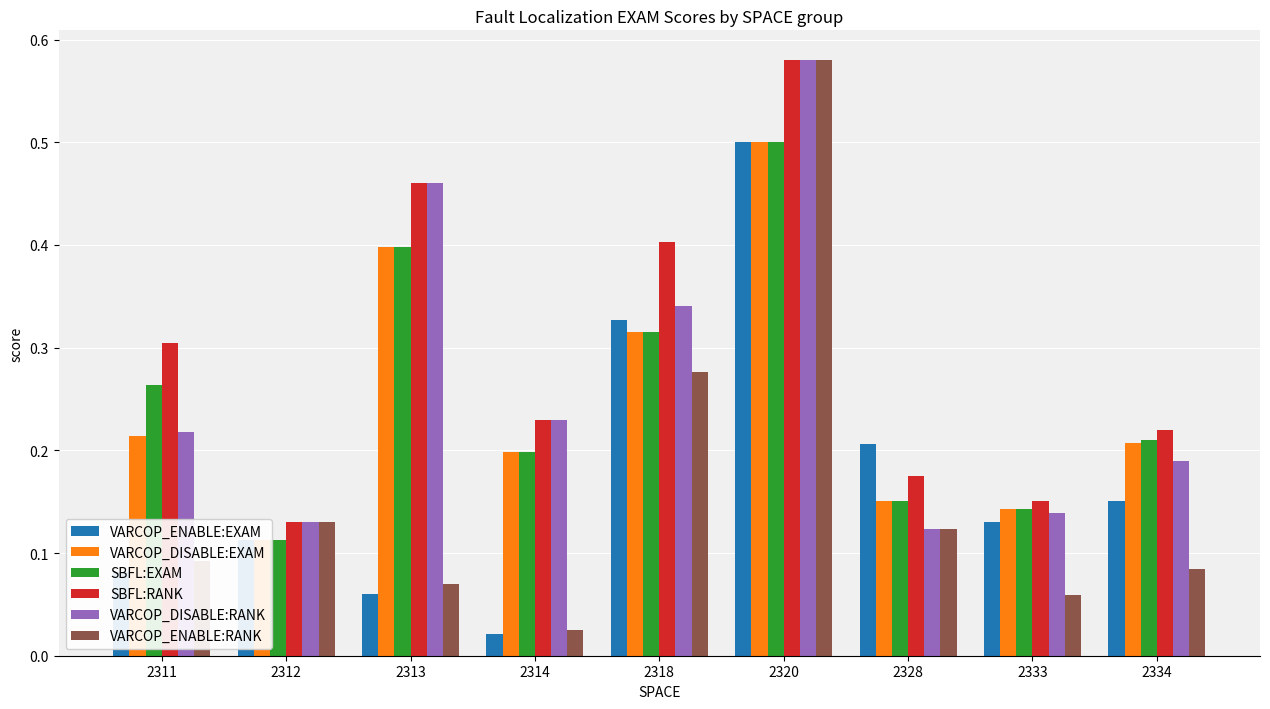

Reading right to left, extract all data points from this chart.

VARCOP_ENABLE:EXAM: 2334=0.2	2333=0.1	2328=0.2	2320=0.5	2318=0.3	2314=0.0	2313=0.1	2312=0.1	2311=0.1
VARCOP_DISABLE:EXAM: 2334=0.2	2333=0.1	2328=0.2	2320=0.5	2318=0.3	2314=0.2	2313=0.4	2312=0.1	2311=0.2
SBFL:EXAM: 2334=0.2	2333=0.1	2328=0.2	2320=0.5	2318=0.3	2314=0.2	2313=0.4	2312=0.1	2311=0.3
SBFL:RANK: 2334=0.2	2333=0.2	2328=0.2	2320=0.6	2318=0.4	2314=0.2	2313=0.5	2312=0.1	2311=0.3
VARCOP_DISABLE:RANK: 2334=0.2	2333=0.1	2328=0.1	2320=0.6	2318=0.3	2314=0.2	2313=0.5	2312=0.1	2311=0.2
VARCOP_ENABLE:RANK: 2334=0.1	2333=0.1	2328=0.1	2320=0.6	2318=0.3	2314=0.0	2313=0.1	2312=0.1	2311=0.1